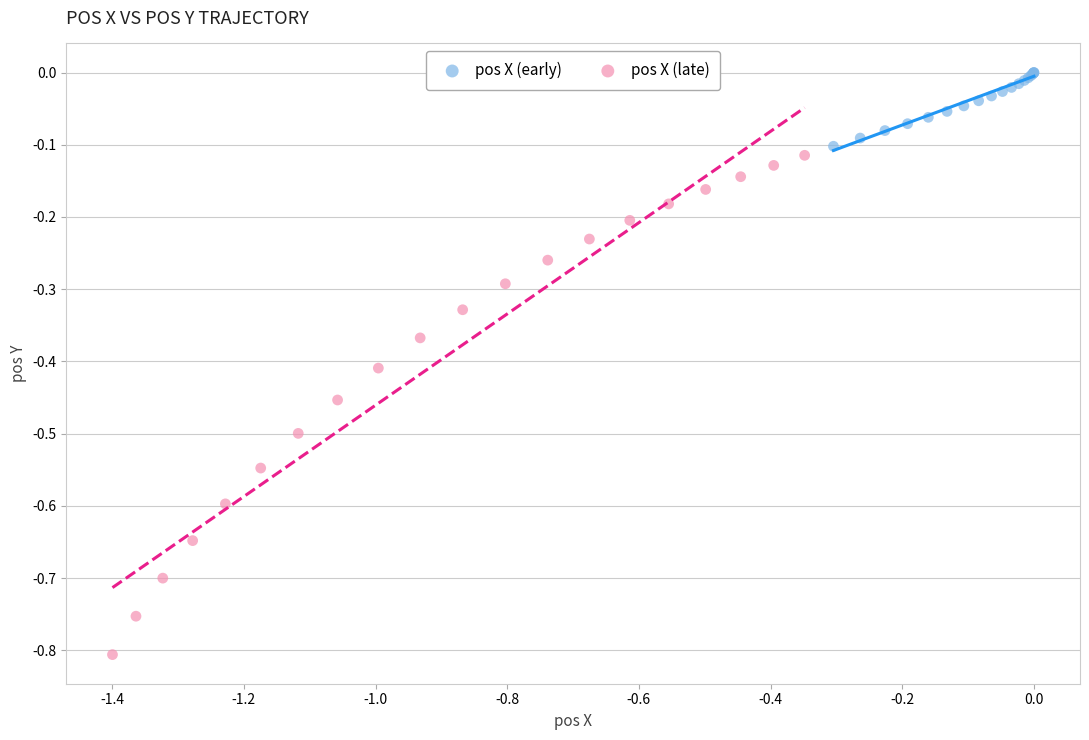

Which series reaches the minimum Y coordinate?

pos X (late)